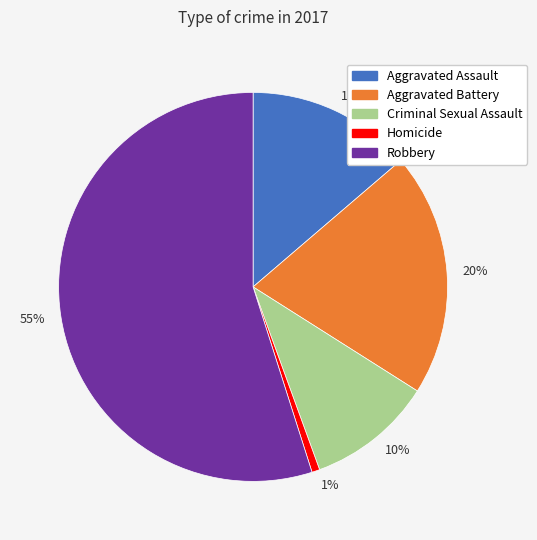

Is there a majority slice in this chart?

Yes